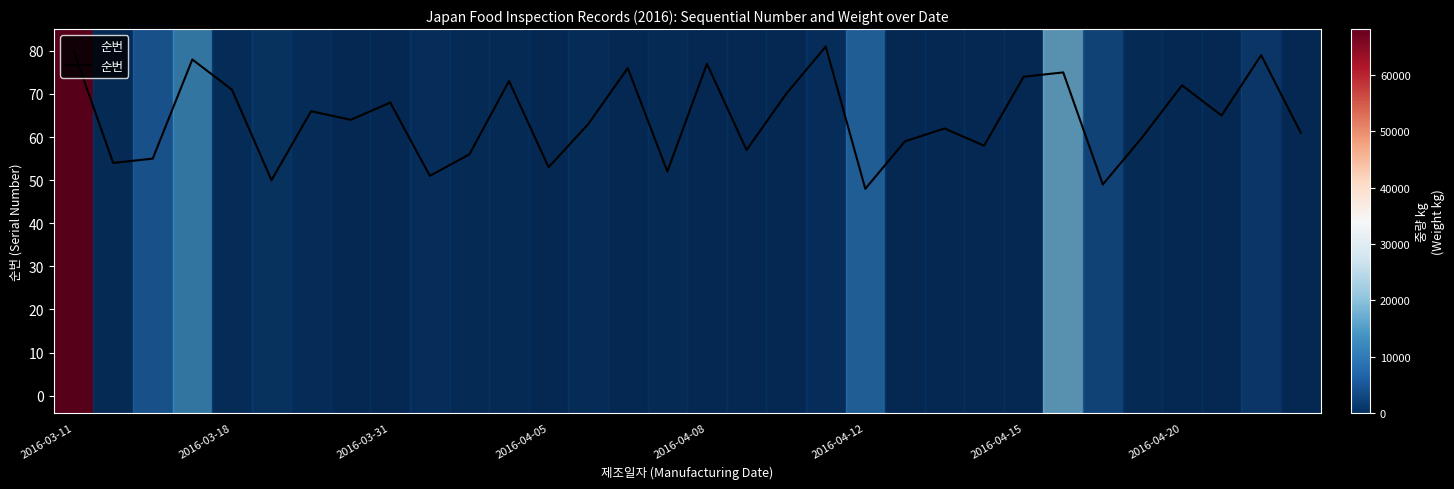

What is the maximum value shown in the chart?

81